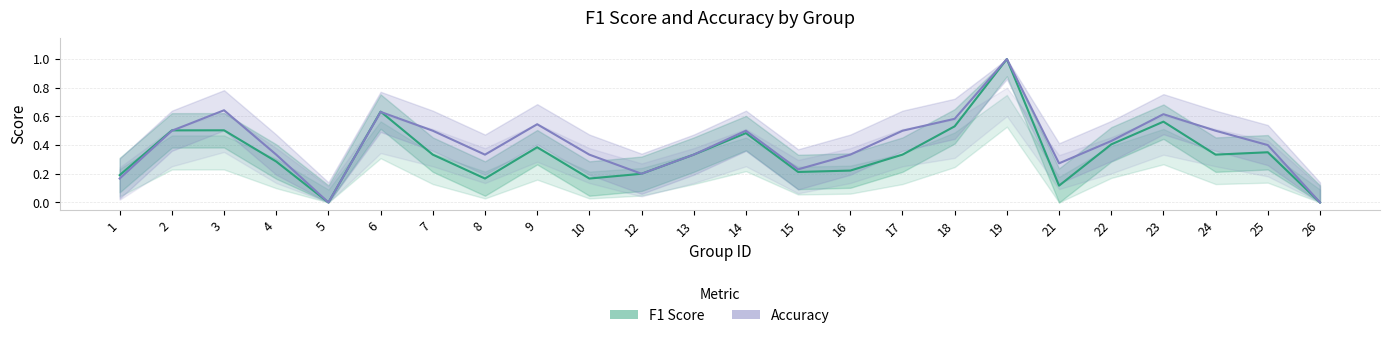

The value of f1 at 21 is 0.1. True or false?

True